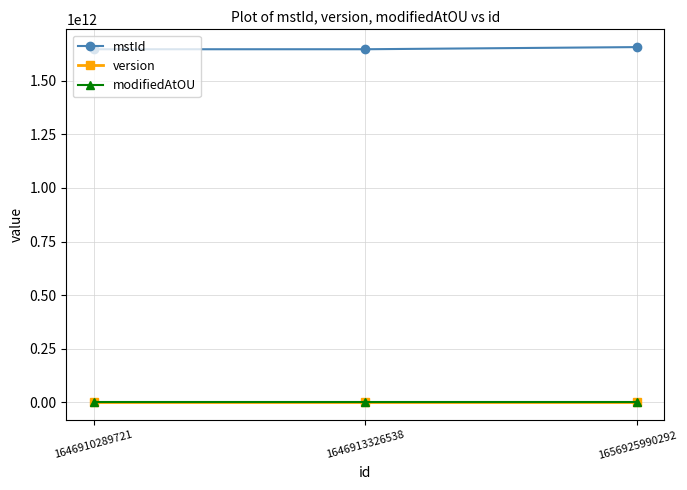

What is the average value of the mstId series?

1650249868849